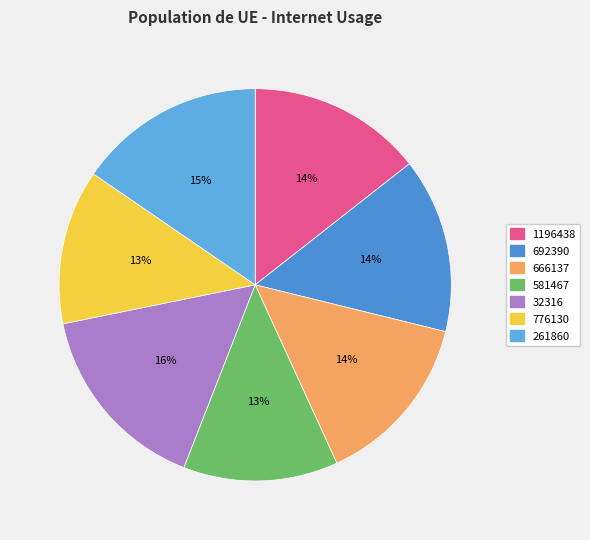

True or false: 1196438 accounts for 27% of the total.

False